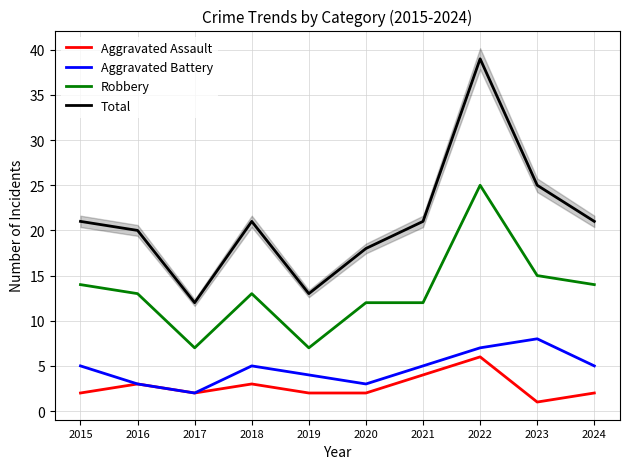

Rank the series by their maximum value, from lowest to highest.

Aggravated Assault, Aggravated Battery, Robbery, Total